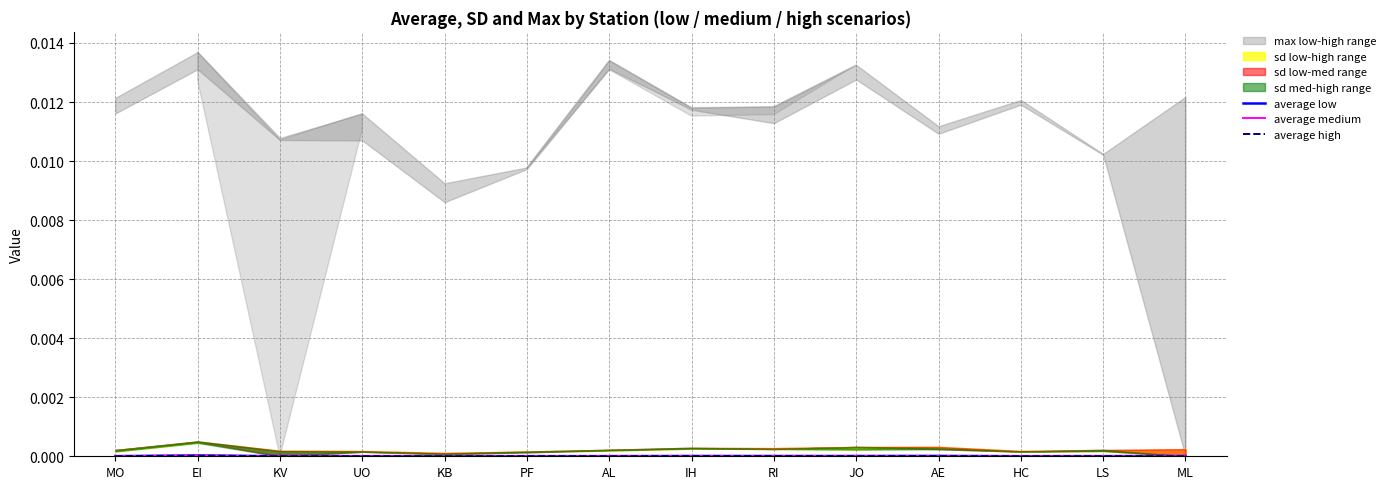

Is this an area chart (filled region under the line)?

No